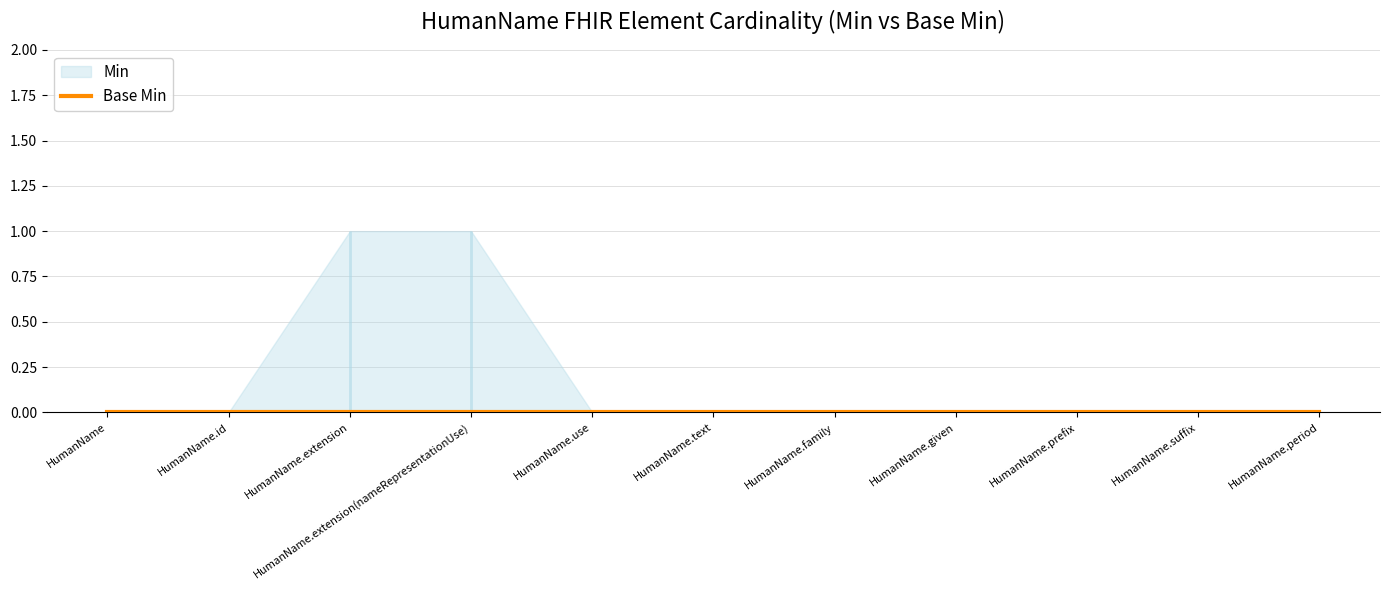

What is the label of the 7th point from the left?

HumanName.family